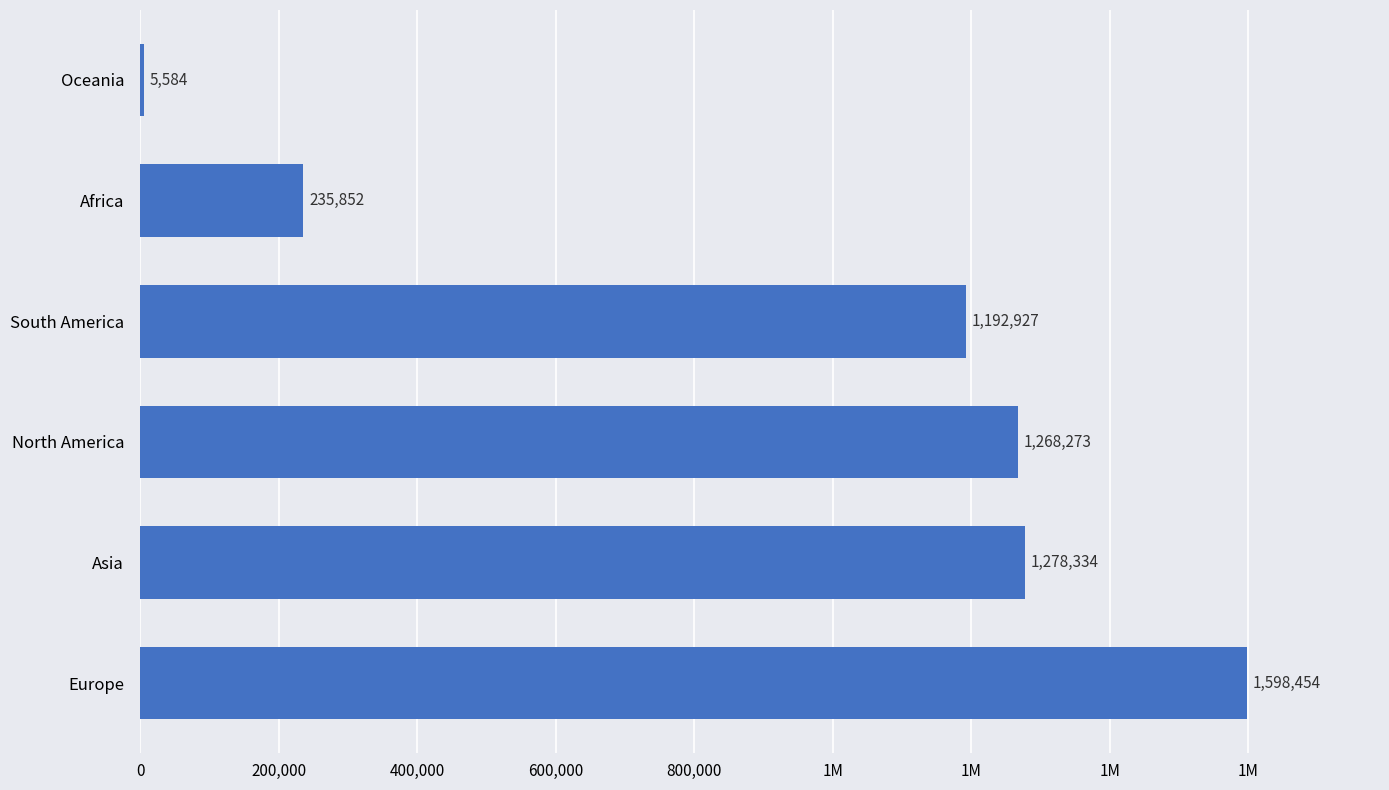

What is the smallest value displayed?

5584